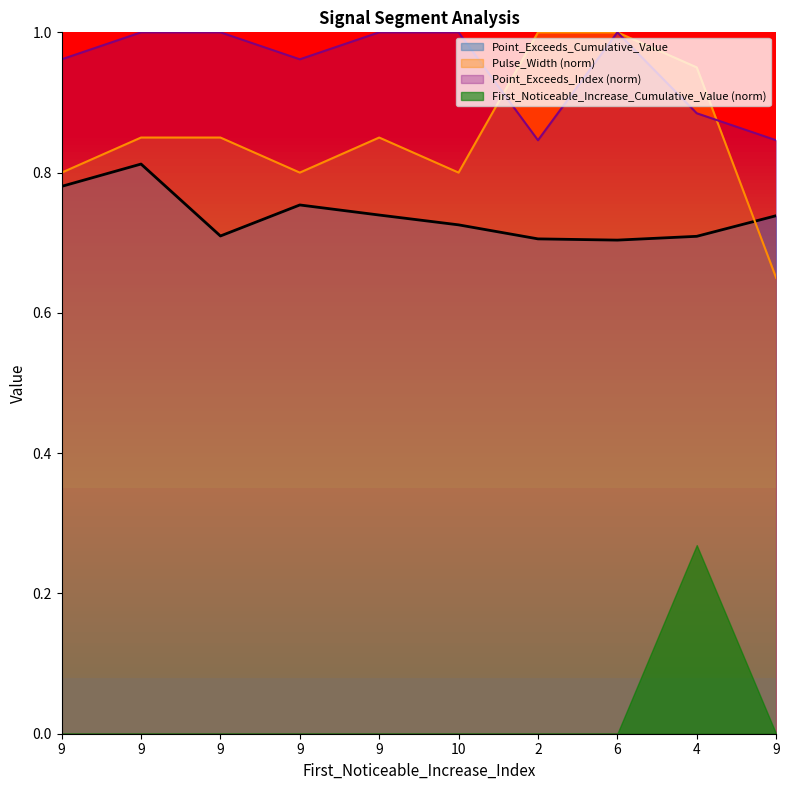

What is the difference between the highest and lowest values at 9?

0.2